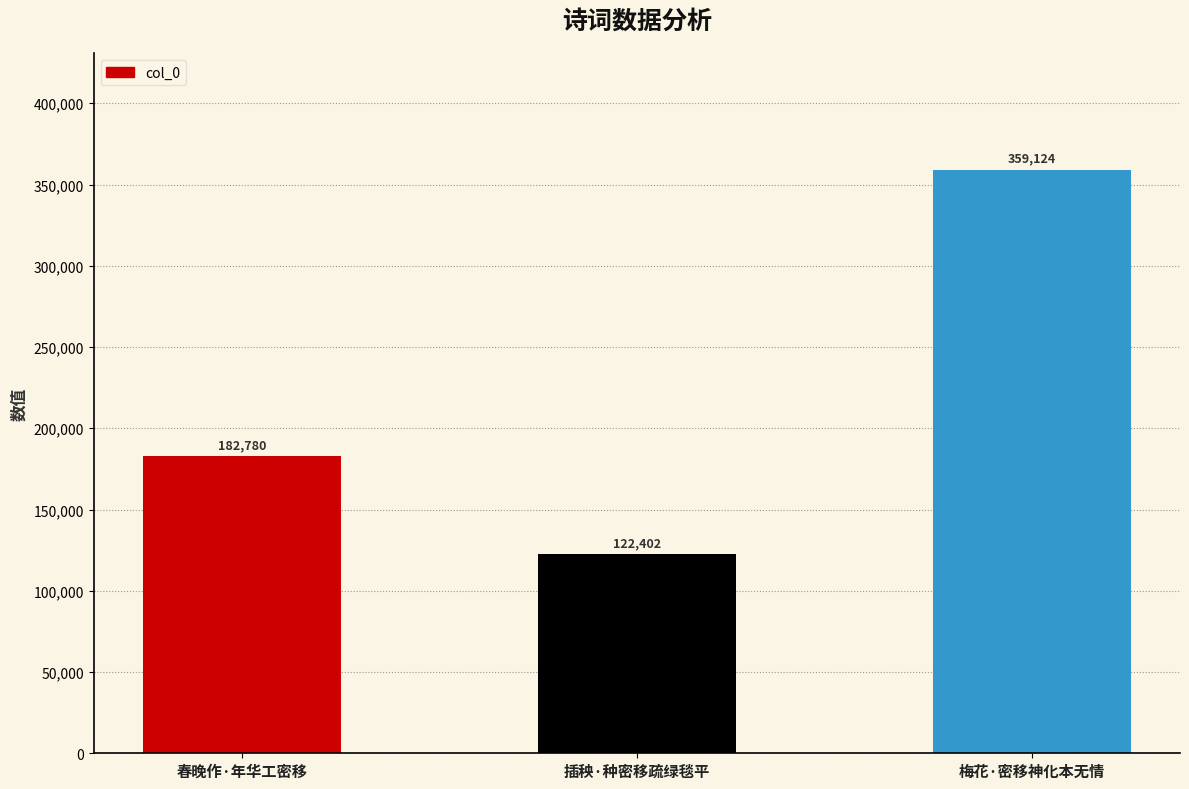

Reading left to right, what are all the values shown in this chart?

春晚作·年华工密移=182780	插秧·种密移疏绿毯平=122402	梅花·密移神化本无情=359124